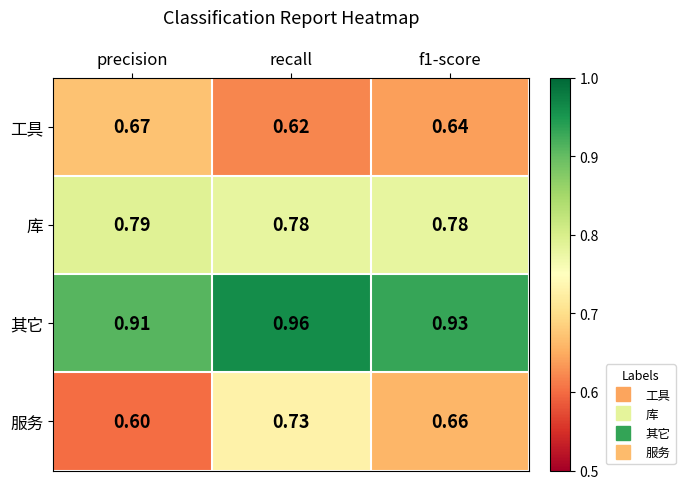

How many data points does each series have?

3